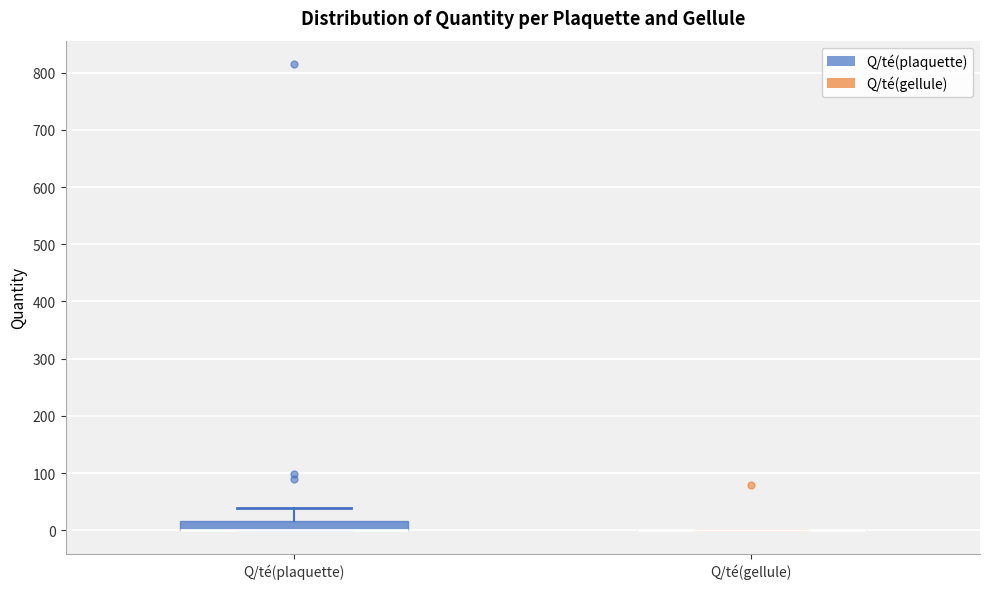

Reading left to right, read every box against the y-axis: the position of its median line, the range the box covers, and the ends of its whiskers. The values are not printed on the chart, so give them approximately, as read against the axis.

Q/té(plaquette): median 0 (drawn on the box's lower edge), box 0 to 20, whiskers 0 to 40
Q/té(gellule): box collapsed to a line at 0, whiskers 0 to 0